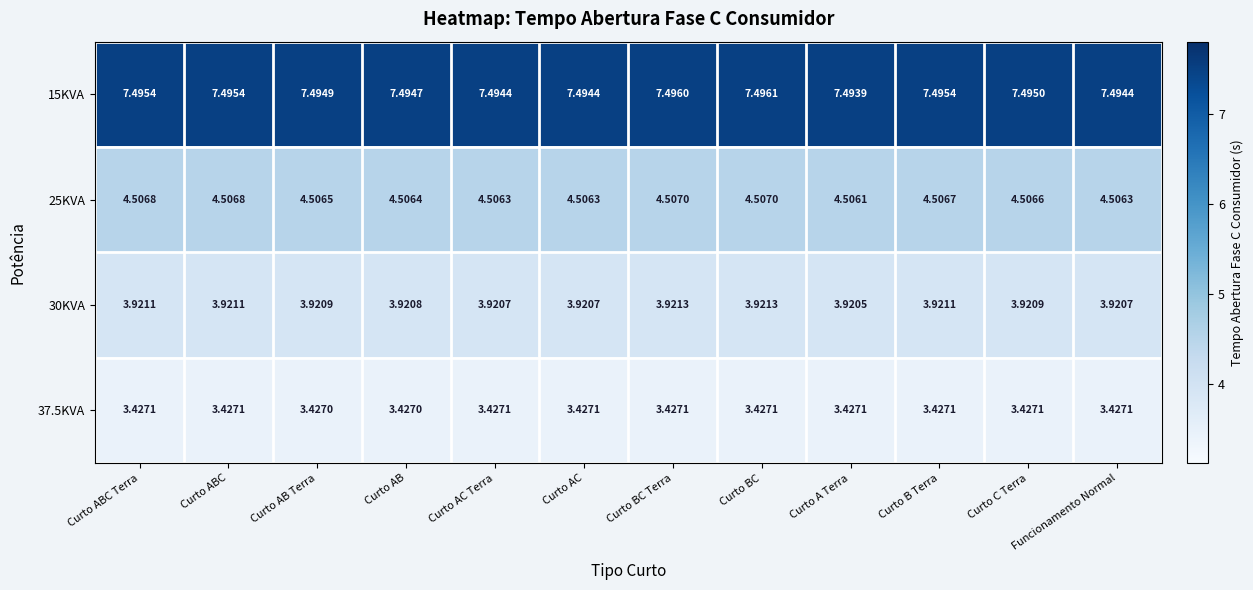

At which category is the sum across all series the highest?

Curto BC